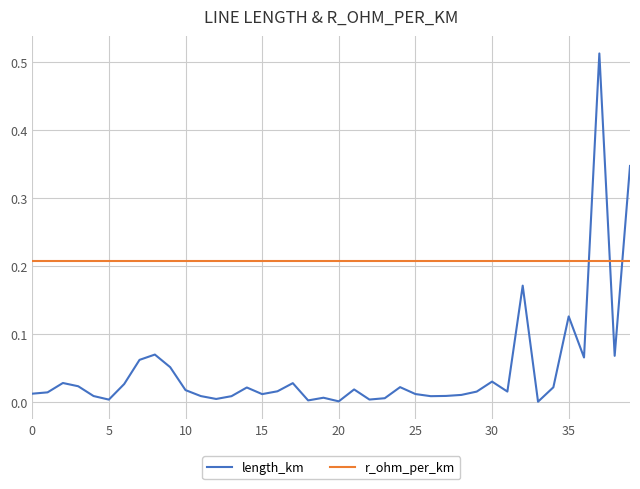

List the series in order of their peak value, lowest first.

r_ohm_per_km, length_km